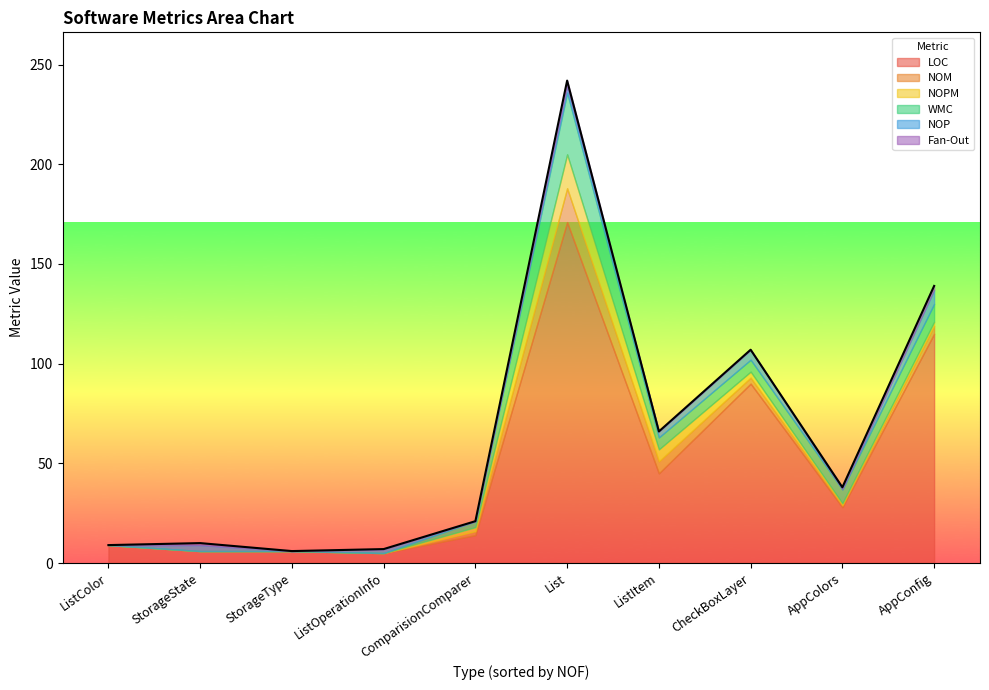

The value of NOP at AppColors is -3. True or false?

False